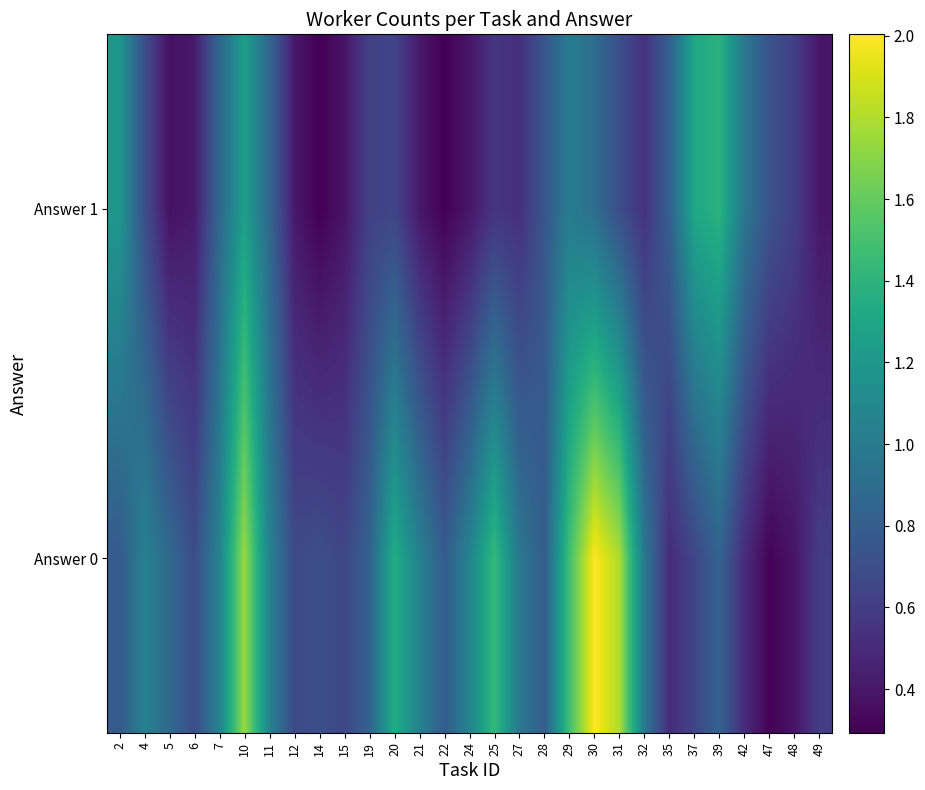

Which series has the largest total across all categories?

Answer 0